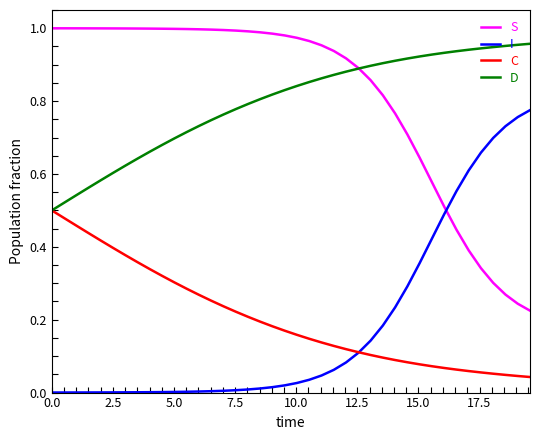

True or false: D and I intersect in this chart.

False